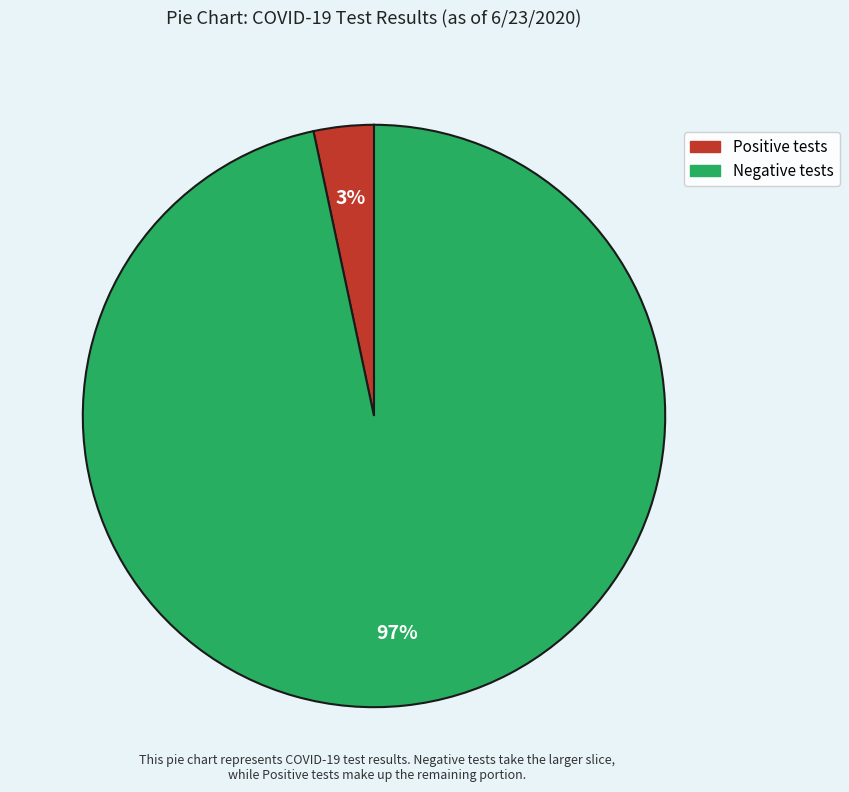

Which has a higher value, Negative tests or Positive tests?

Negative tests